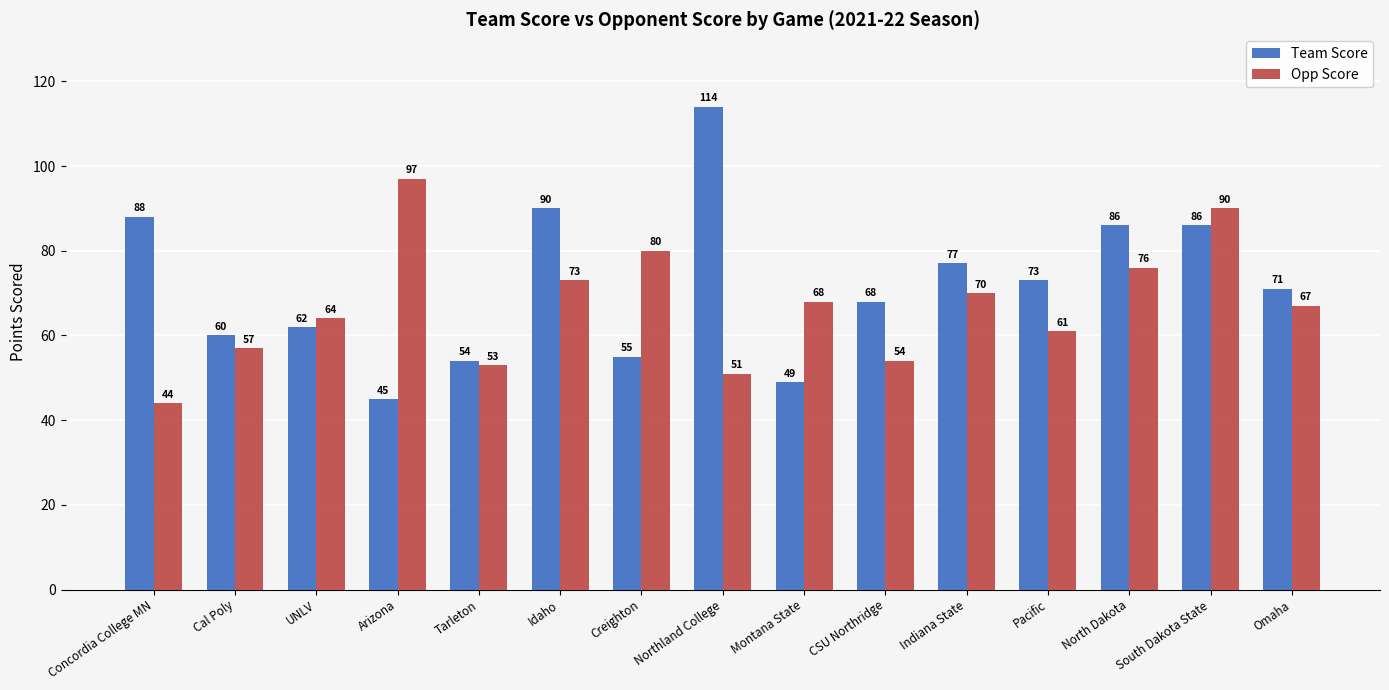

Reading left to right, what are all the values shown in this chart?

Team Score: Concordia College MN=88	Cal Poly=60	UNLV=62	Arizona=45	Tarleton=54	Idaho=90	Creighton=55	Northland College=114	Montana State=49	CSU Northridge=68	Indiana State=77	Pacific=73	North Dakota=86	South Dakota State=86	Omaha=71
Opp Score: Concordia College MN=44	Cal Poly=57	UNLV=64	Arizona=97	Tarleton=53	Idaho=73	Creighton=80	Northland College=51	Montana State=68	CSU Northridge=54	Indiana State=70	Pacific=61	North Dakota=76	South Dakota State=90	Omaha=67